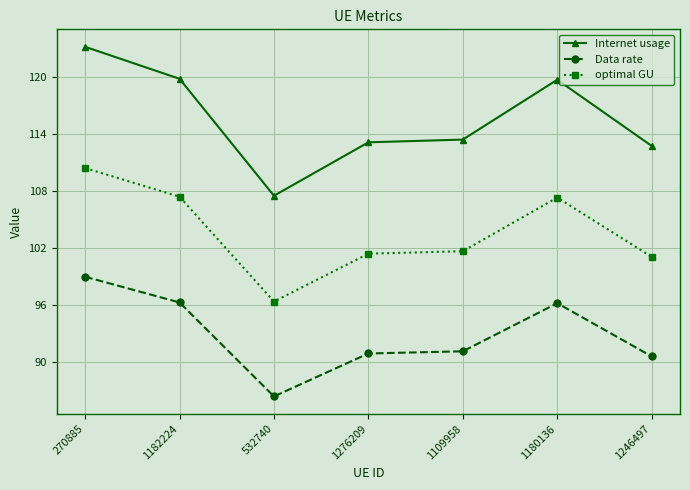

Rank the series at 1180136 from highest to lowest value.

Internet usage, optimal GU, Data rate